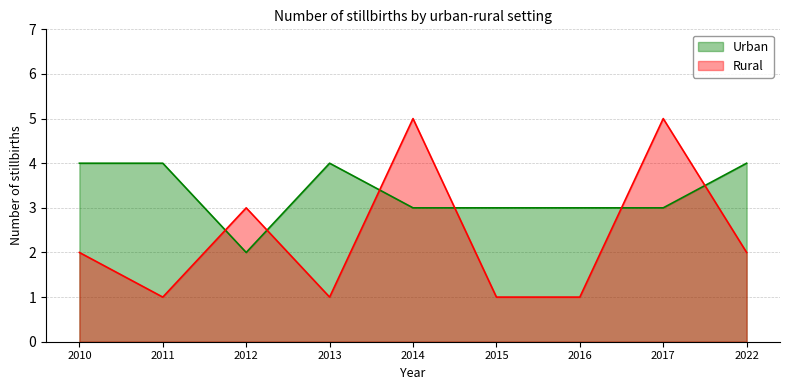

What is the difference between the maximum and minimum values in the Urban series?

2